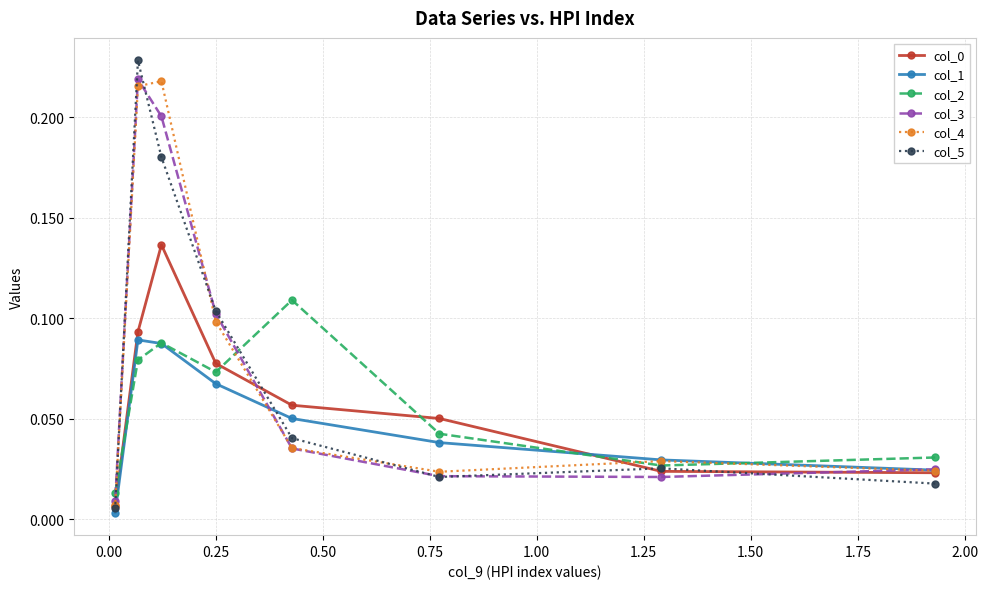

At how many categories does at least one series exceed 0?

8